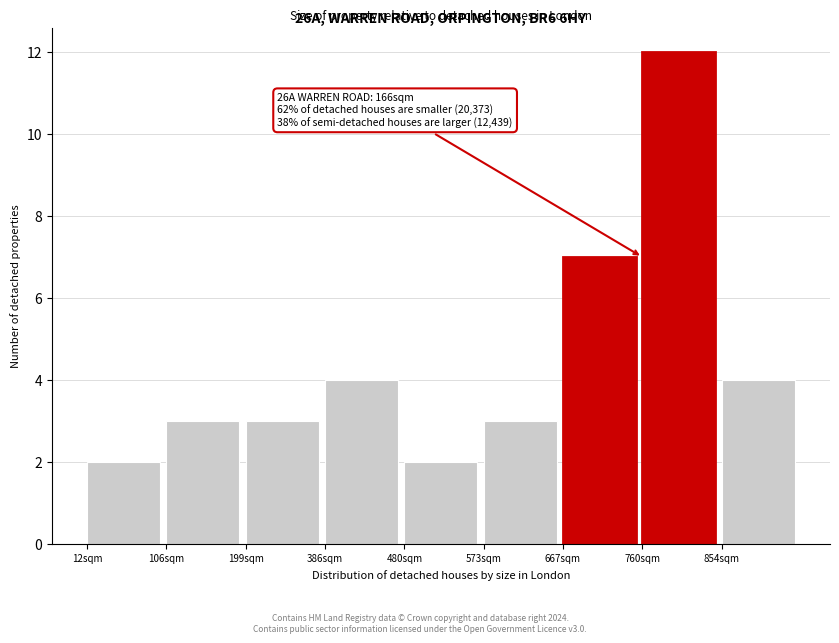

Reading right to left, extract all data points from this chart.

854sqm=4	760sqm=12	667sqm=7	573sqm=3	480sqm=2	386sqm=4	199sqm=3	106sqm=3	12sqm=2